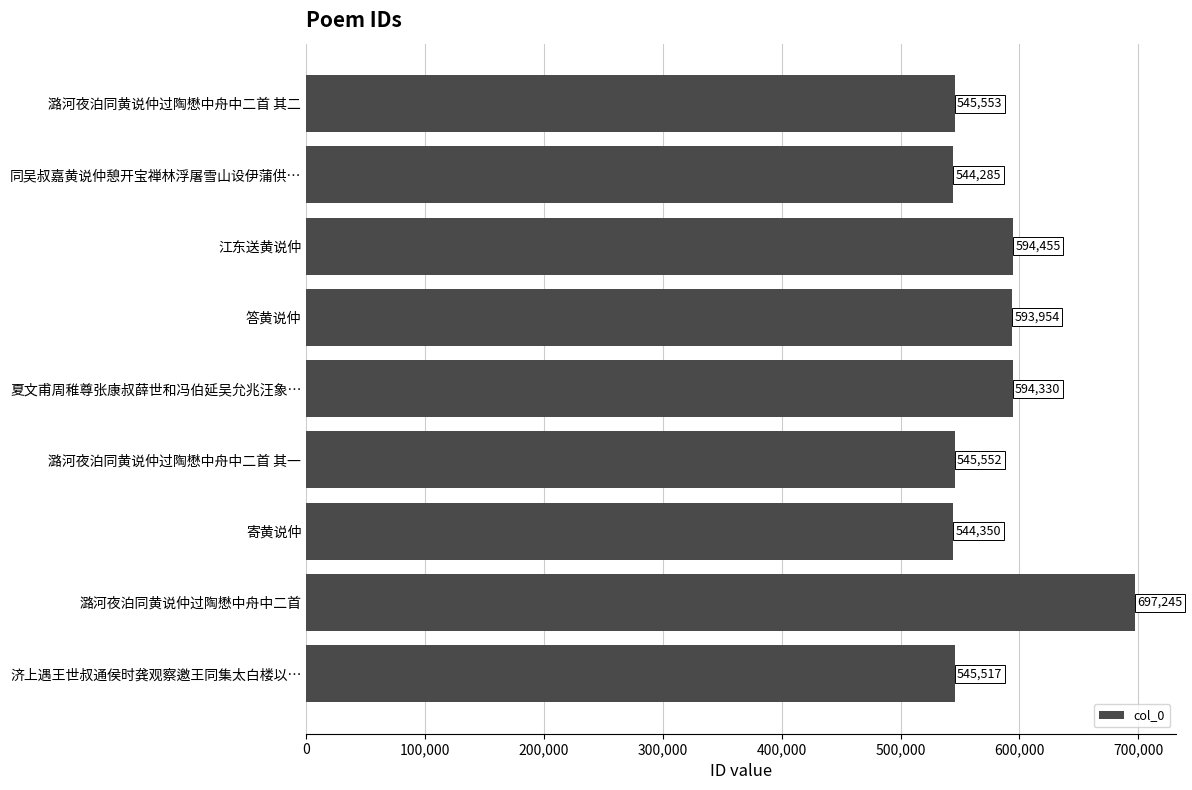

At which label is the value closest to 620765?

江东送黄说仲